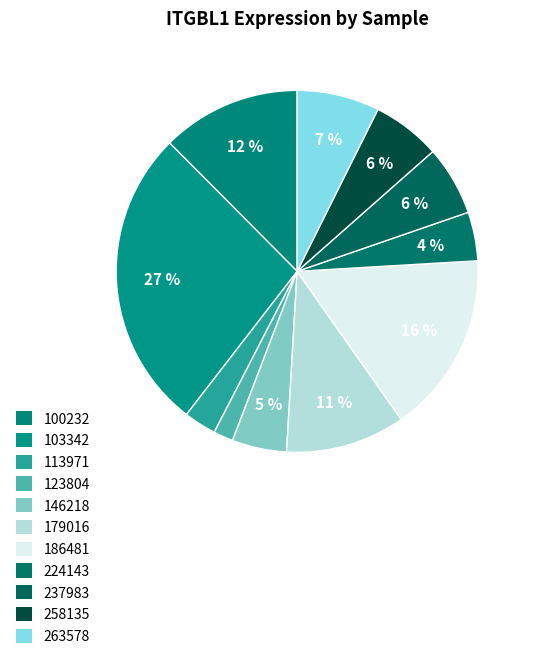

How many segments does this pie chart have?

11